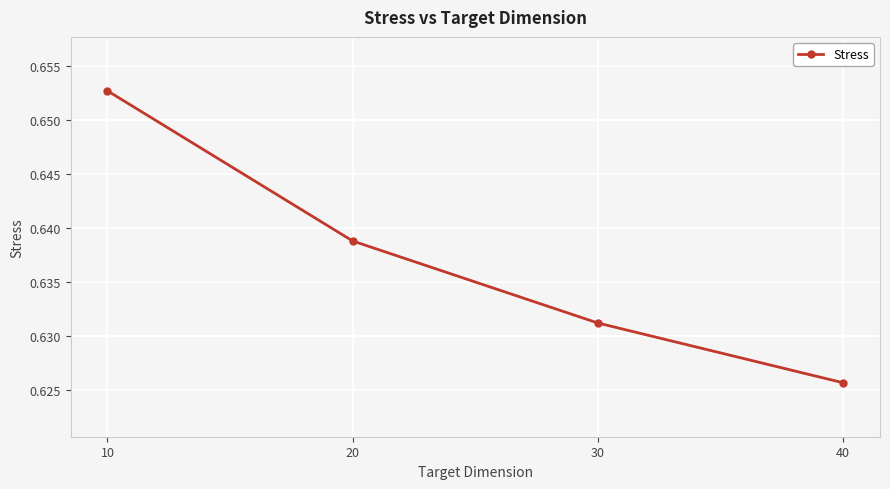

How many data points does each series have?

4